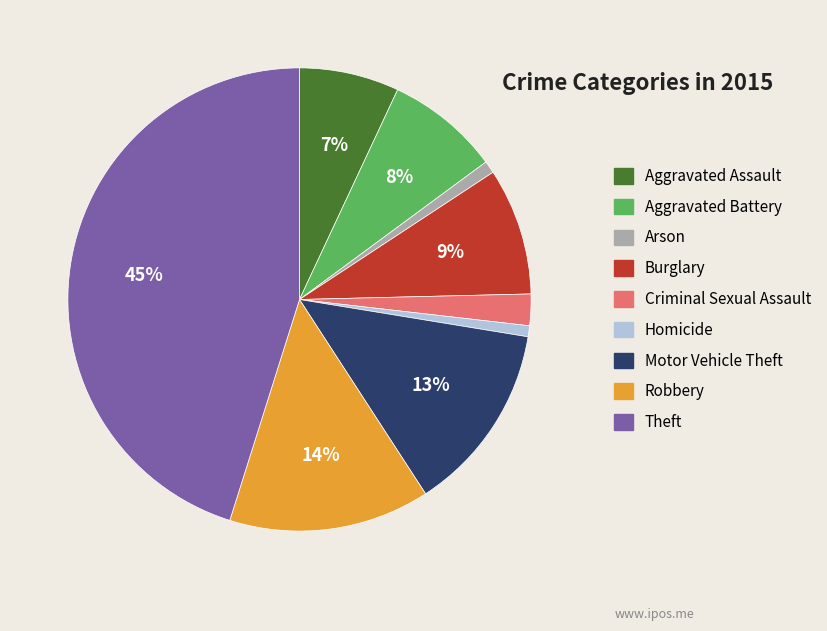

Does Aggravated Battery represent more than half of the total?

No